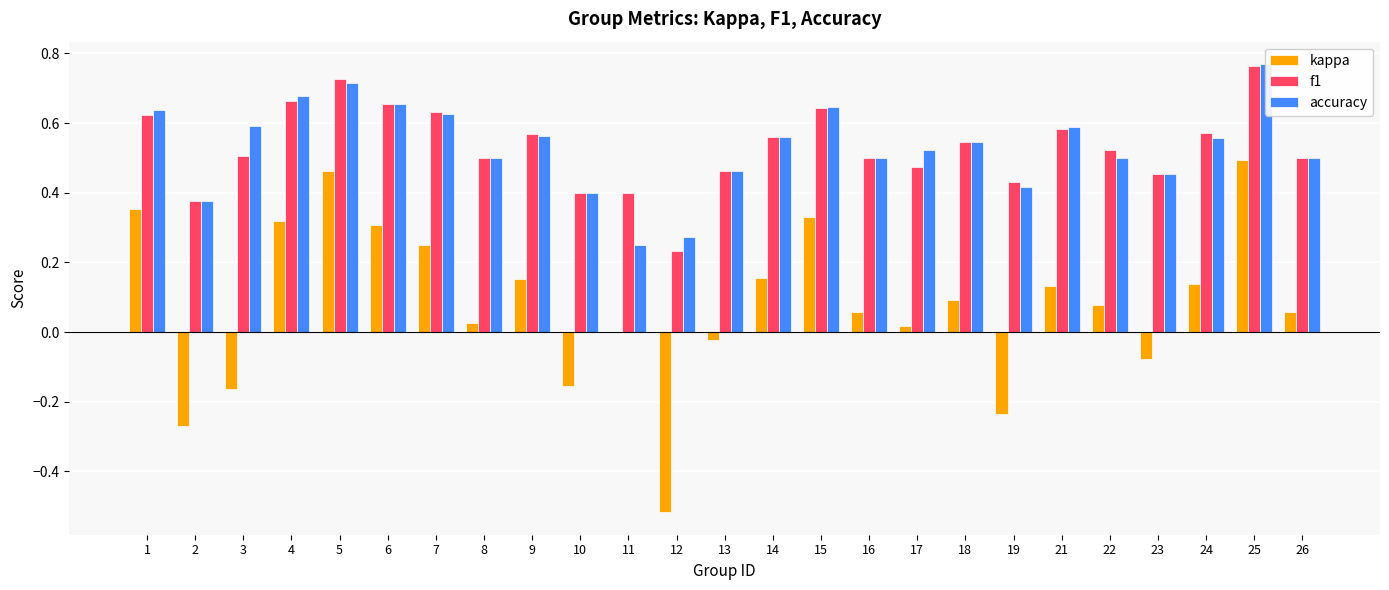

How many f1 values are between 0 and 1?

25